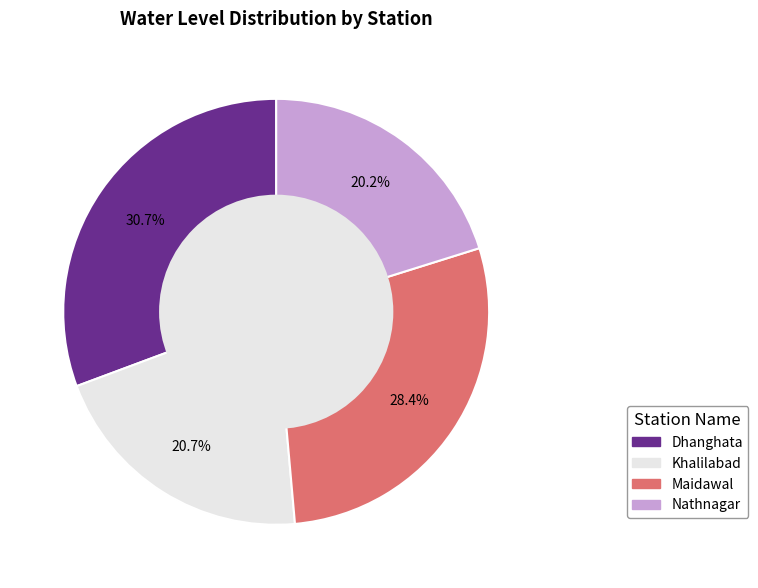

What is the largest slice in the pie chart?

Dhanghata